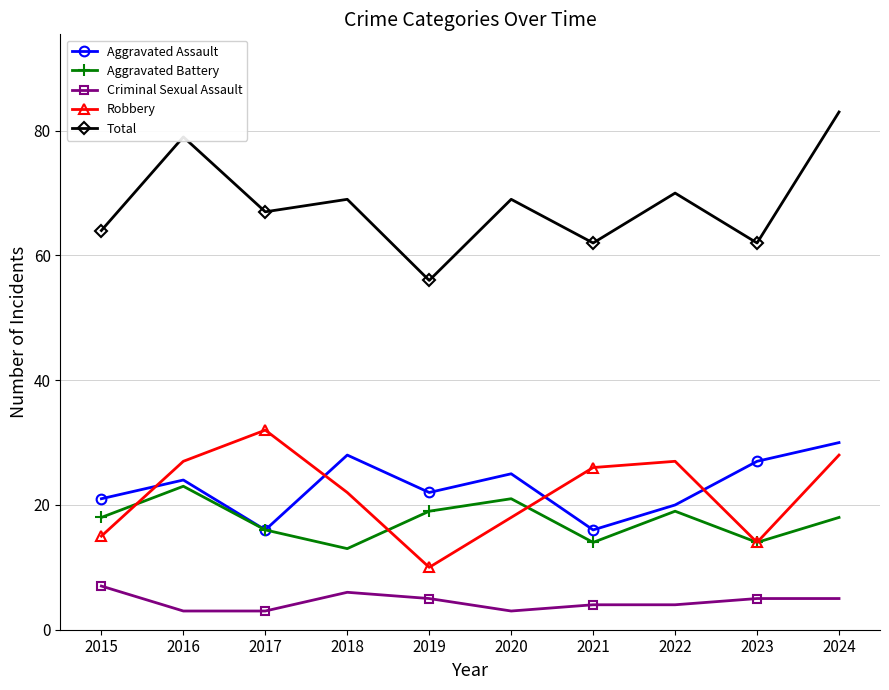

Reading left to right, what are all the values shown in this chart?

Aggravated Assault: 2015=21	2016=24	2017=16	2018=28	2019=22	2020=25	2021=16	2022=20	2023=27	2024=30
Aggravated Battery: 2015=18	2016=23	2017=16	2018=13	2019=19	2020=21	2021=14	2022=19	2023=14	2024=18
Criminal Sexual Assault: 2015=7	2016=3	2017=3	2018=6	2019=5	2020=3	2021=4	2022=4	2023=5	2024=5
Robbery: 2015=15	2016=27	2017=32	2018=22	2019=10	2020=18	2021=26	2022=27	2023=14	2024=28
Total: 2015=64	2016=79	2017=67	2018=69	2019=56	2020=69	2021=62	2022=70	2023=62	2024=83